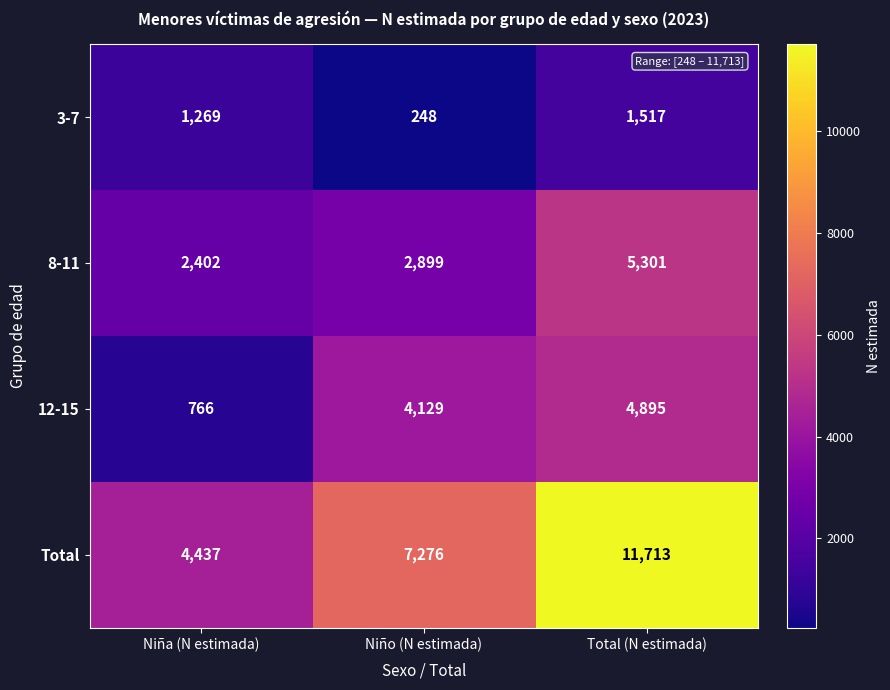

Reading right to left, what are all the values shown in this chart?

3-7: Total (N estimada)=1517	Niño (N estimada)=248	Niña (N estimada)=1269
8-11: Total (N estimada)=5301	Niño (N estimada)=2899	Niña (N estimada)=2402
12-15: Total (N estimada)=4895	Niño (N estimada)=4129	Niña (N estimada)=766
Total: Total (N estimada)=11713	Niño (N estimada)=7276	Niña (N estimada)=4437